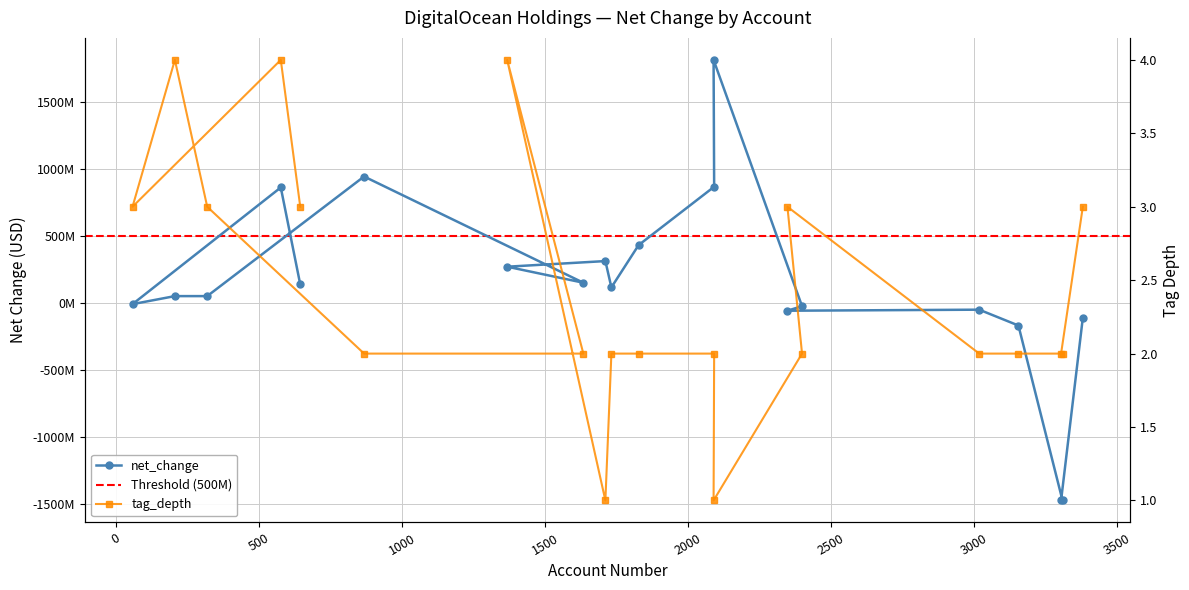

What is the sum of the net_change values at 3154 and 320?

-111683000